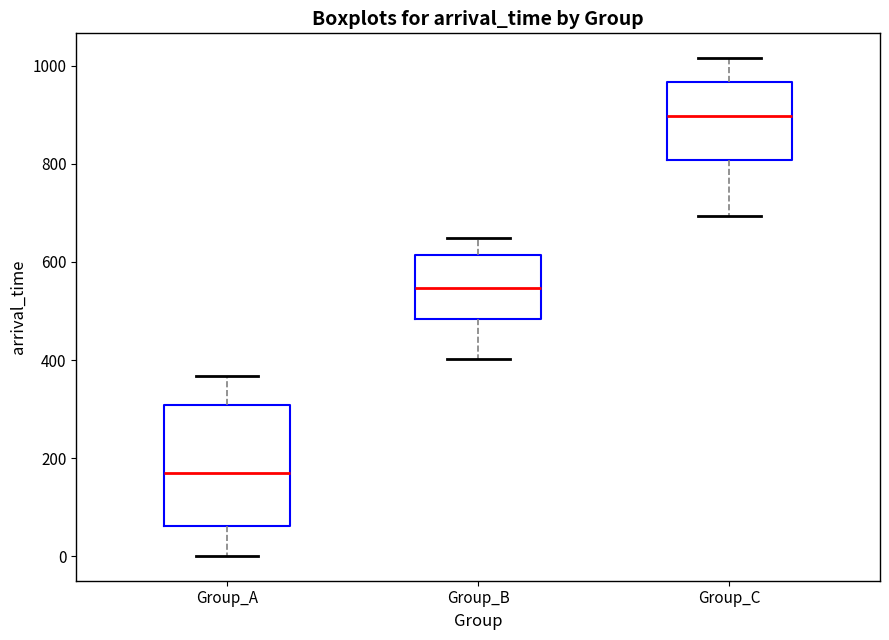

Which box has the highest median line?

Group_C